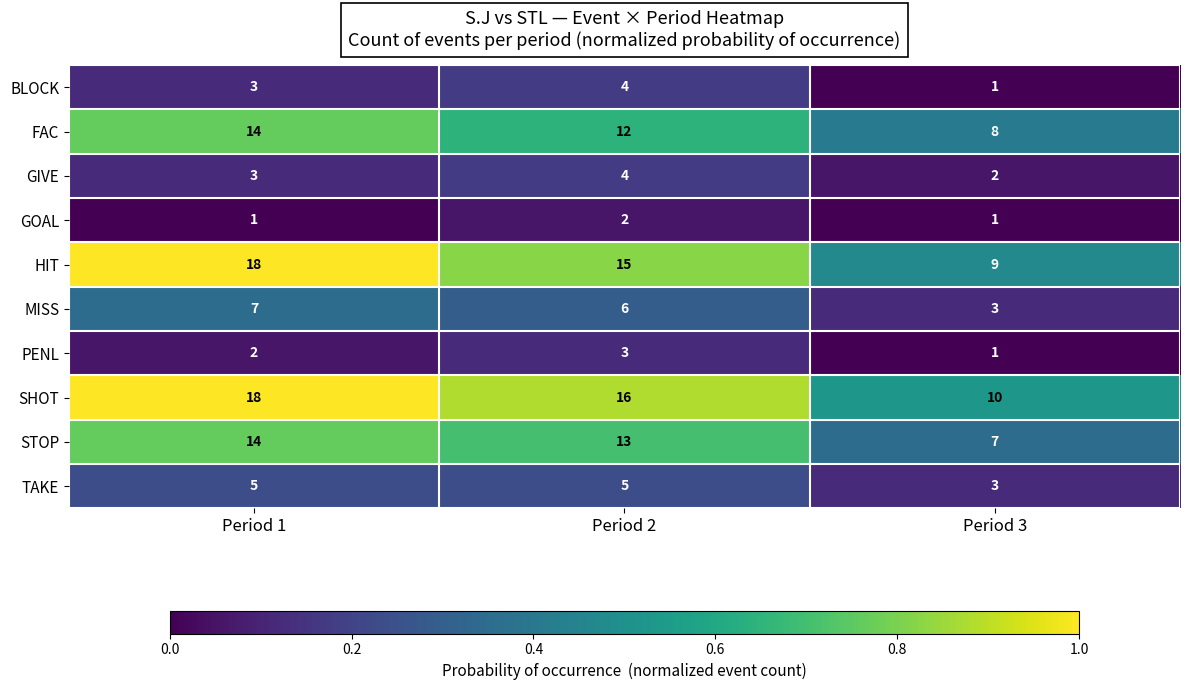

What is the greatest value displayed?

18